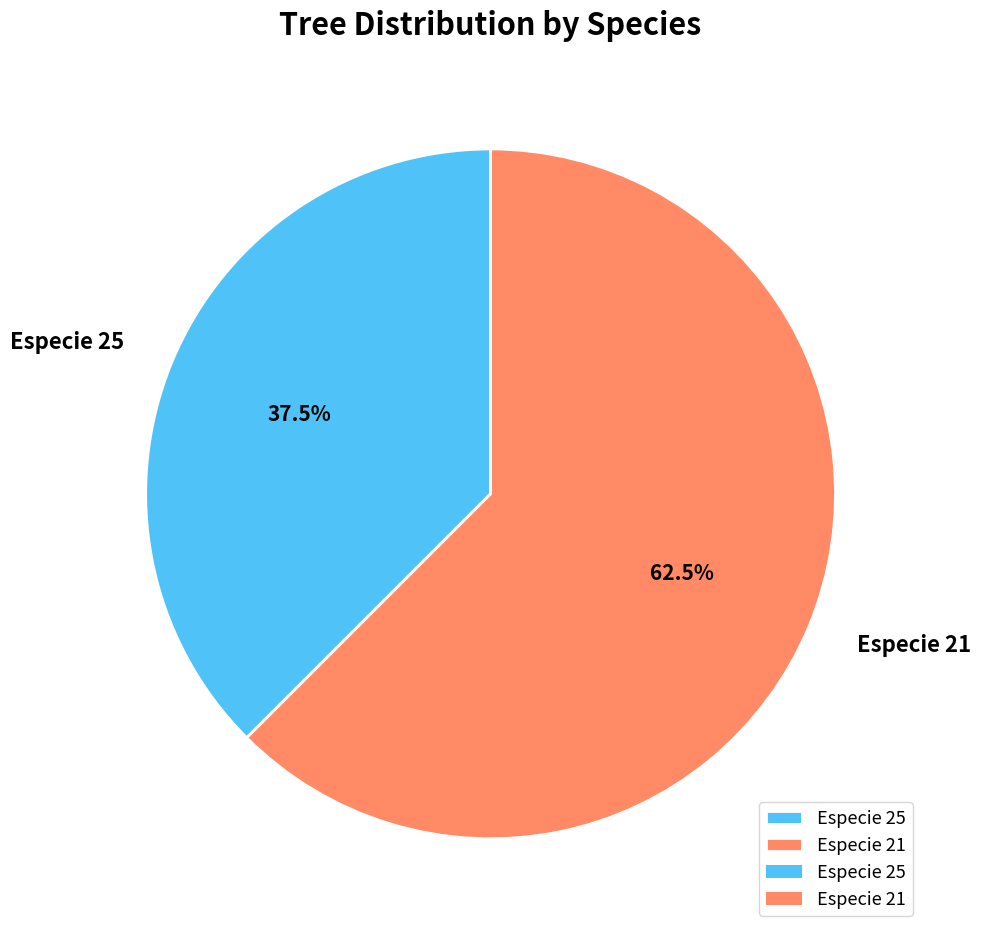

Which slice is the largest?

Especie 21